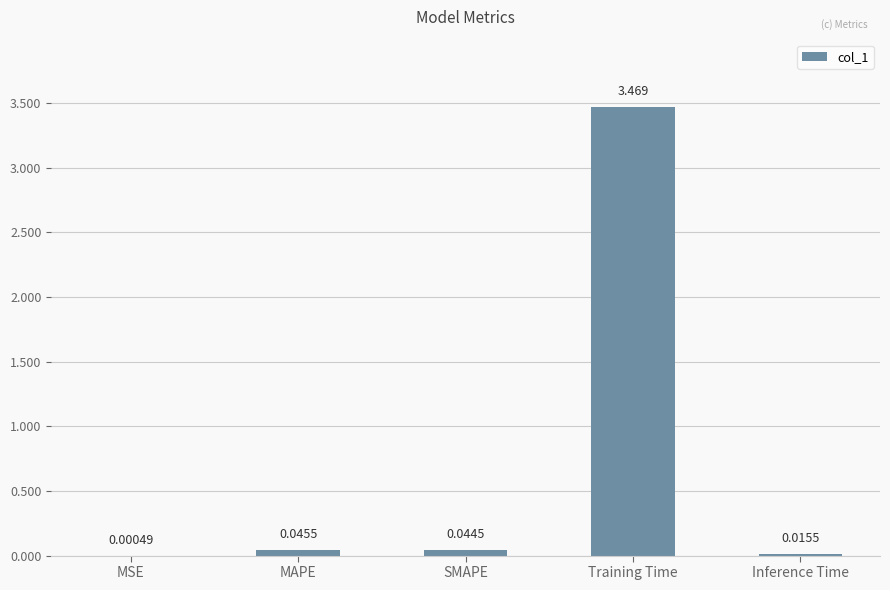

Are the bars horizontal?

No